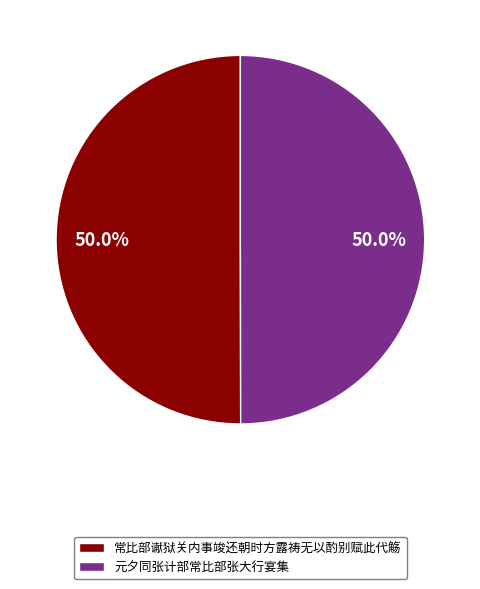

True or false: 常比部谳狱关内事竣还朝时方露祷无以酌别赋此代觞 accounts for 50% of the total.

True